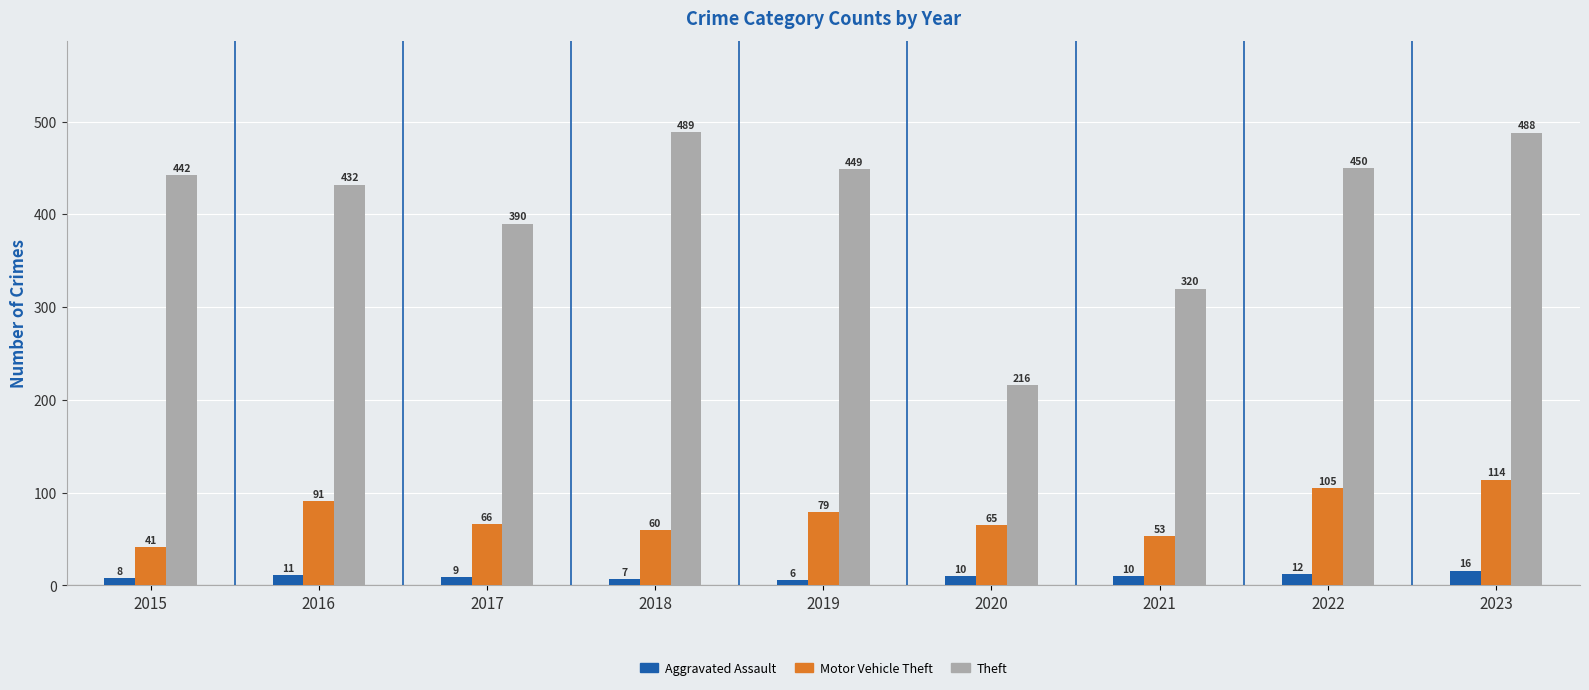

Where is Theft nearest to the value 352?

2021